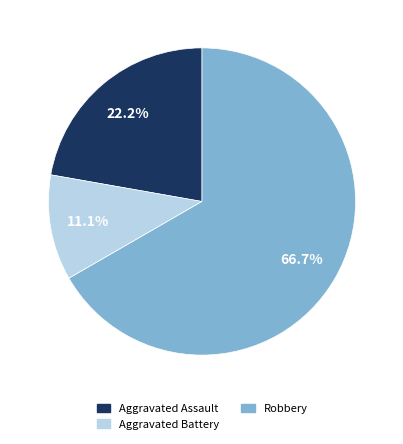

Is there any slice that represents more than half of the pie?

Yes